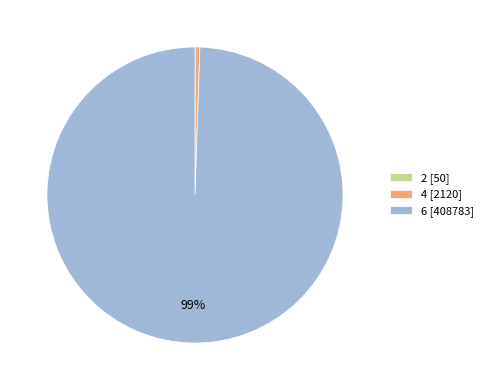

To the nearest percent, what is the combined percentage of 4 and 6?

100%